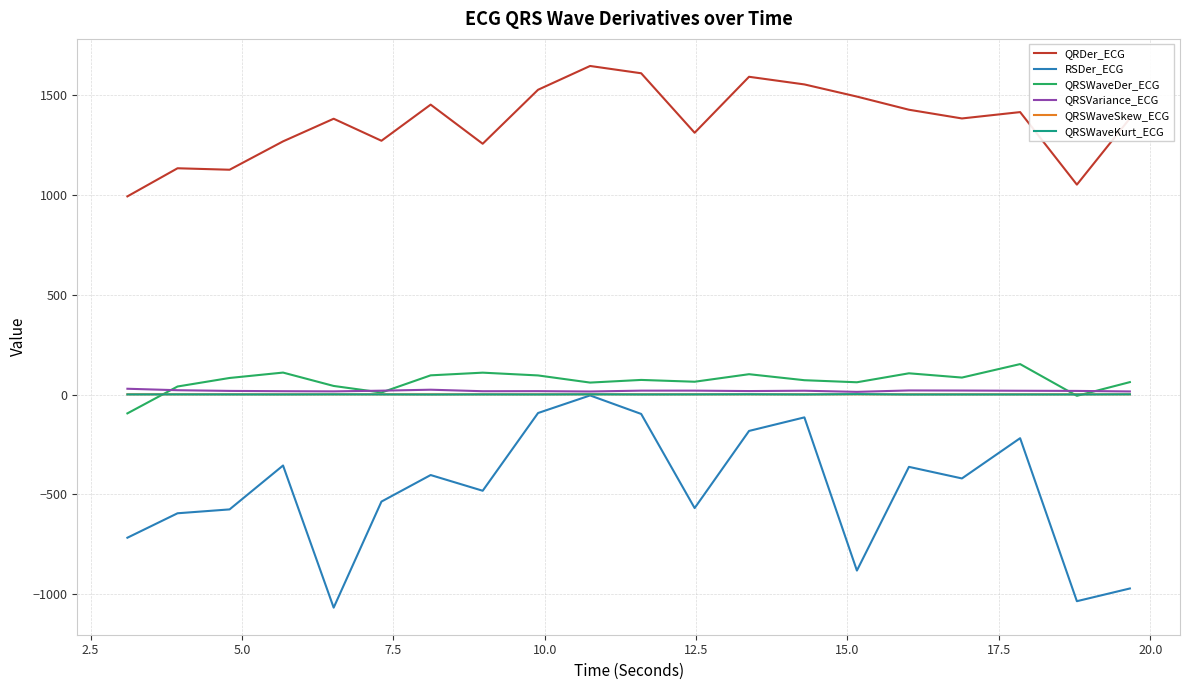

What is the minimum value shown in the chart?

-1067.4